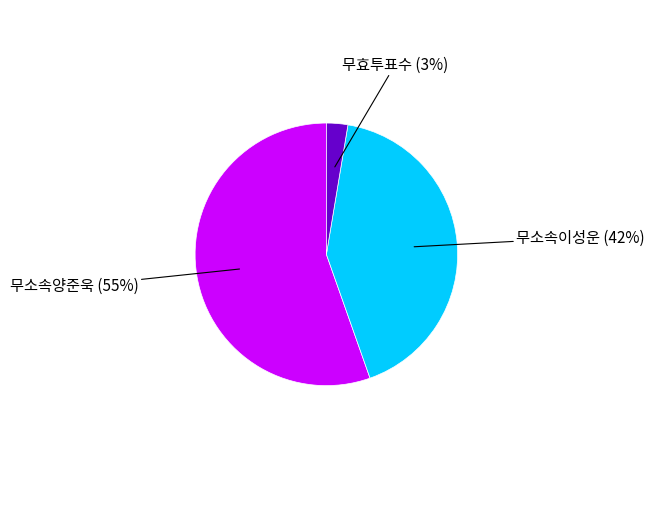

Count the number of slices in the pie.

3